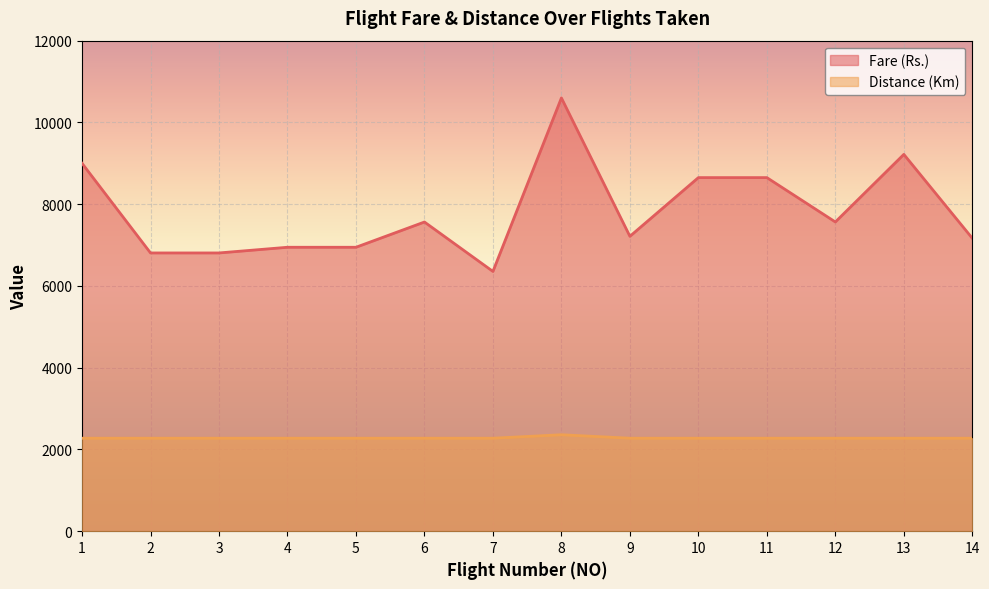

Which series has the widest spread of values?

Fare (Rs.)